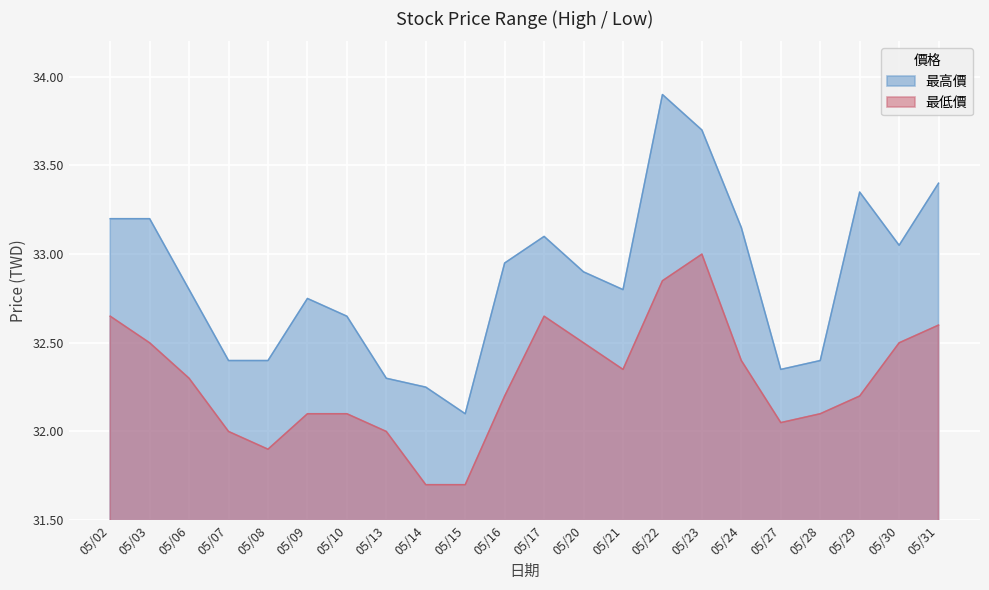

At 05/07, list the series in order from smallest to largest.

最低價, 最高價